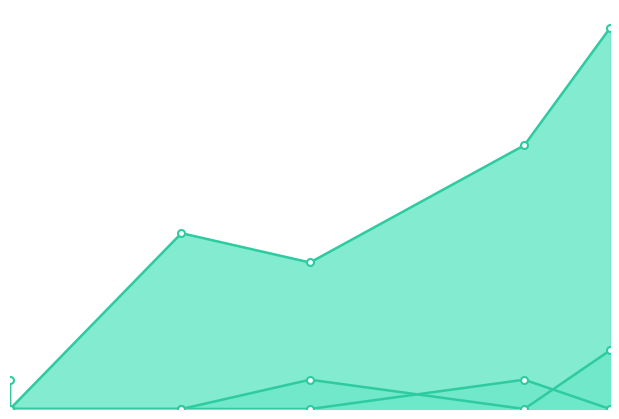

What is the difference between the highest and lowest values at 4?

6